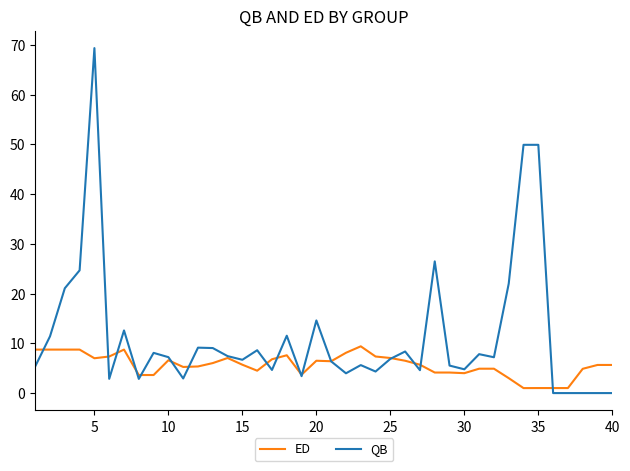

Rank the series by their maximum value, from lowest to highest.

ED, QB